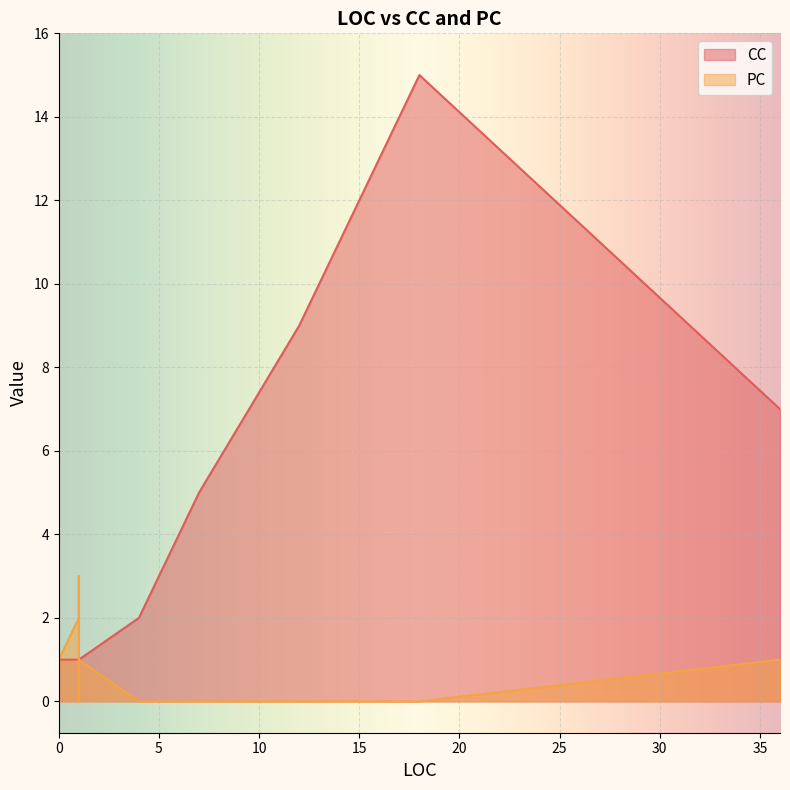

Is the value of PC at 5 greater than the value of CC at 0?

No